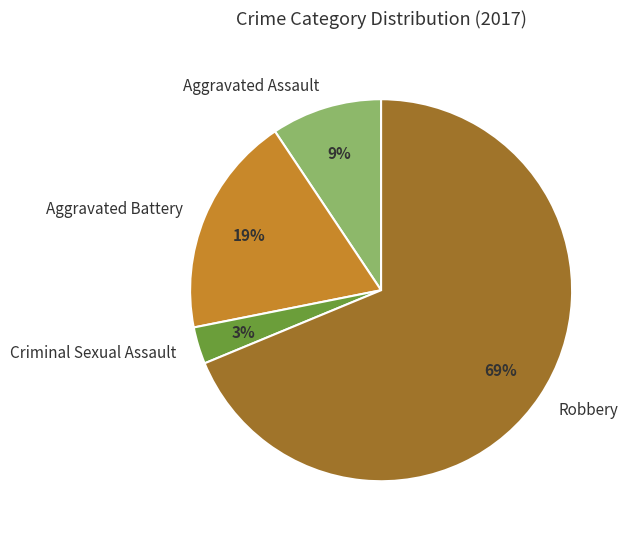

Do Aggravated Battery and Robbery together represent more than half of the pie?

Yes